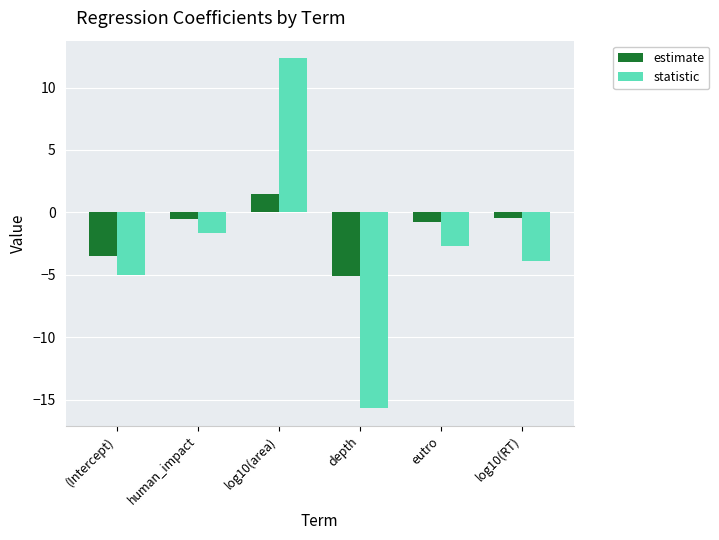

Which category has the highest value across all series?

log10(area)